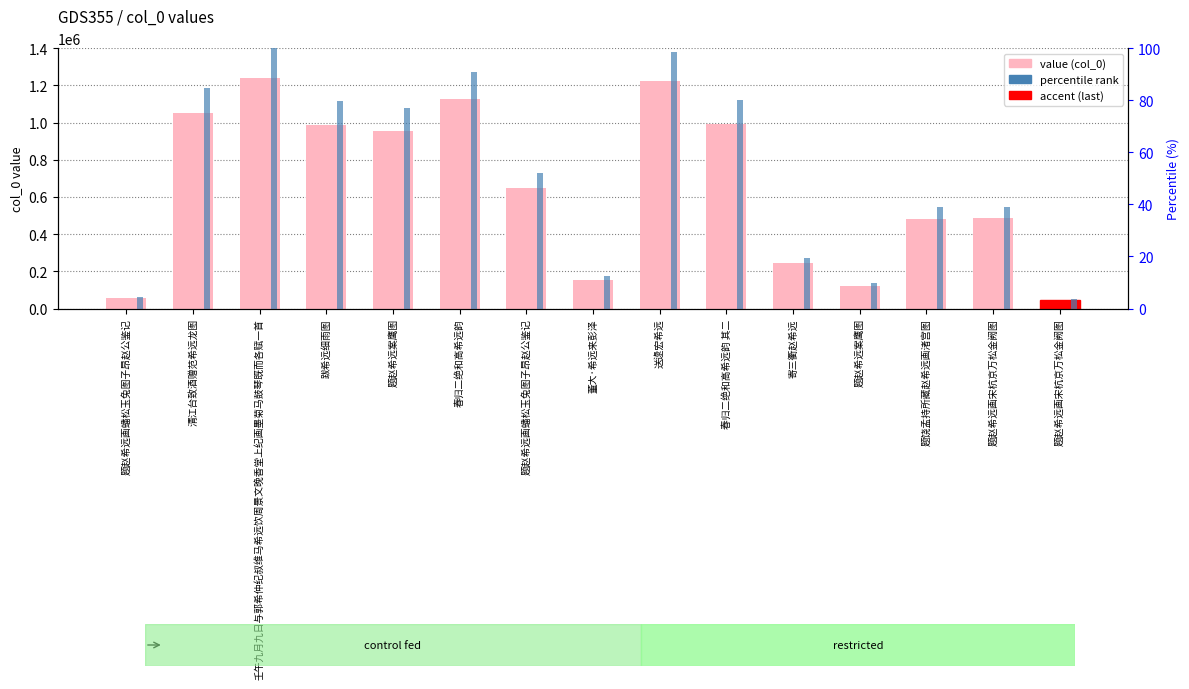

Reading right to left, list all the values displayed in this chart.

value (col_0): 题赵希远画宋杭京万松金阙图=46957.0	题赵希远画宋杭京万松金阙图=484703.0	题饶孟持所藏赵希远画渚宫图=483166.0	题赵希远案鹰图=122576.0	寄三衢赵希远=242589.0	春归二绝和高希远韵 其二=994131.0	送逯宏希远=1221523.0	董大·希远来彭泽=153187.0	题赵希远画蟠松玉兔图子昂赵公鉴记=646035.0	春归二绝和高希远韵=1126679.0	题赵希远案鹰图=956286.0	跋希远细雨图=988878.0	壬午九月九日与郭希仲纪叔维马希远饮周景文晚香堂上纪画墨菊马鼓琴既而各赋一首=1240433.0	清江台致酒赠范希远龙图=1050207.0	题赵希远画蟠松玉兔图子昂赵公鉴记=55128.0
percentile rank: 题赵希远画宋杭京万松金阙图=3.8	题赵希远画宋杭京万松金阙图=39.1	题饶孟持所藏赵希远画渚宫图=39.0	题赵希远案鹰图=9.9	寄三衢赵希远=19.6	春归二绝和高希远韵 其二=80.1	送逯宏希远=98.5	董大·希远来彭泽=12.3	题赵希远画蟠松玉兔图子昂赵公鉴记=52.1	春归二绝和高希远韵=90.8	题赵希远案鹰图=77.1	跋希远细雨图=79.7	壬午九月九日与郭希仲纪叔维马希远饮周景文晚香堂上纪画墨菊马鼓琴既而各赋一首=100.0	清江台致酒赠范希远龙图=84.7	题赵希远画蟠松玉兔图子昂赵公鉴记=4.4